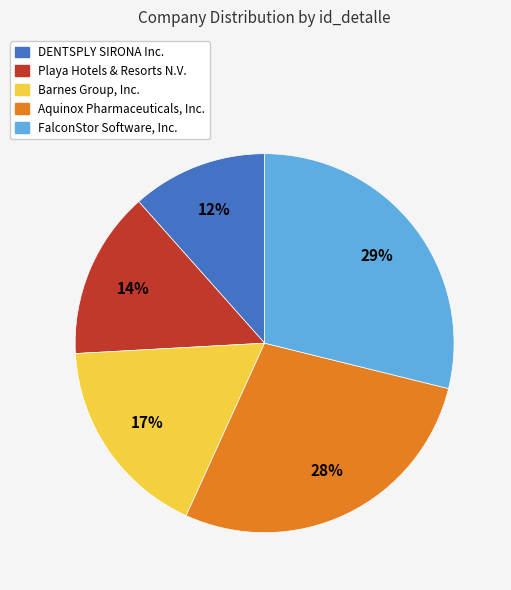

Is there a majority slice in this chart?

No